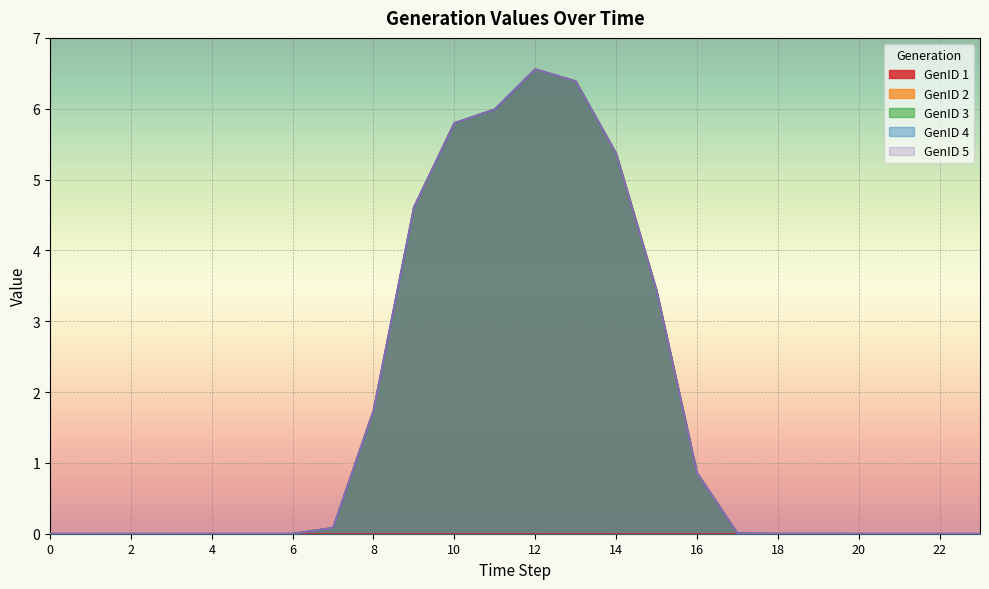

What is the difference between the maximum and second lowest values in the GenID 2 series?

6.6